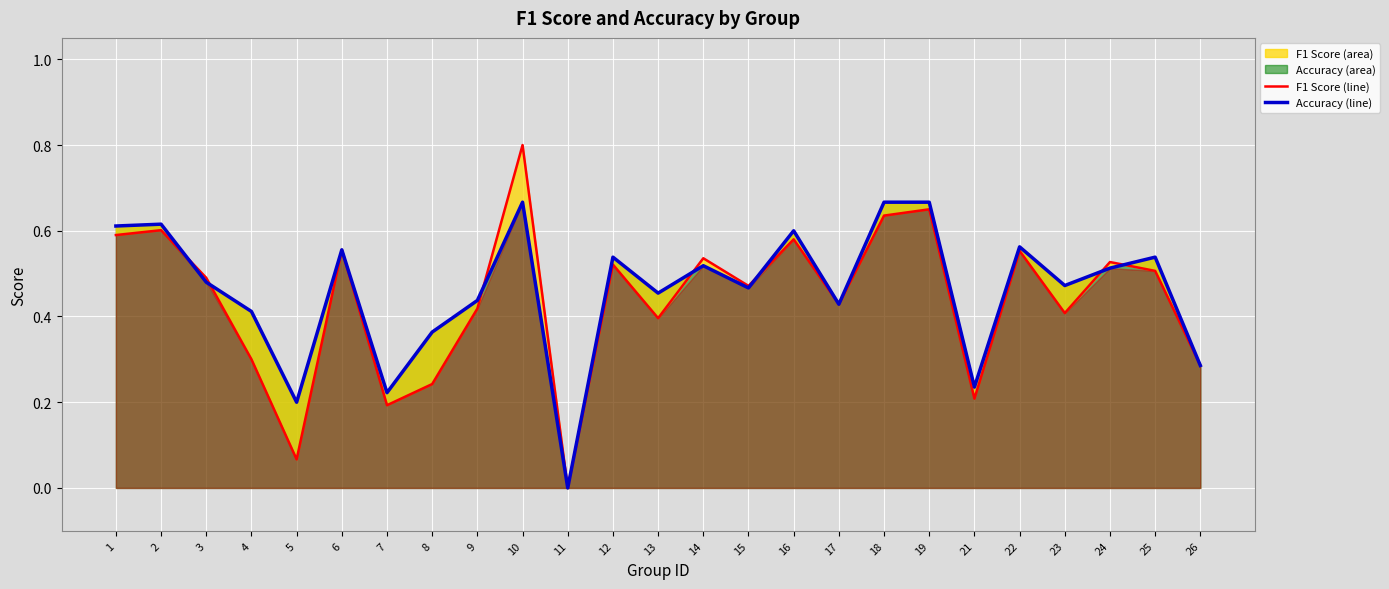

The accuracy line series shows 0.4 at 19. True or false?

False